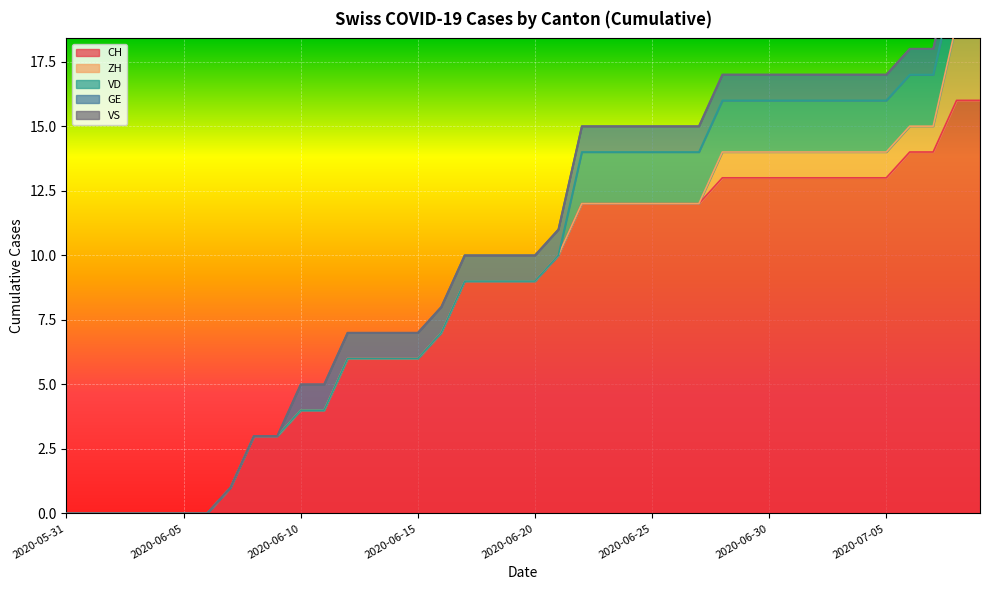

Reading left to right, what are all the values shown in this chart?

CH: 0	0	0	0	0	0	0	1	3	3	4	4	6	6	6	6	7	9	9	9	9	10	12	12	12	12	12	12	13	13	13	13	13	13	13	13	14	14	16	16
ZH: 0	0	0	0	0	0	0	0	0	0	0	0	0	0	0	0	0	0	0	0	0	0	0	0	0	0	0	0	1	1	1	1	1	1	1	1	1	1	3	3
VD: 0	0	0	0	0	0	0	0	0	0	0	0	0	0	0	0	0	0	0	0	0	0	2	2	2	2	2	2	2	2	2	2	2	2	2	2	2	2	2	2
GE: 0	0	0	0	0	0	0	0	0	0	1	1	1	1	1	1	1	1	1	1	1	1	1	1	1	1	1	1	1	1	1	1	1	1	1	1	1	1	1	1
VS: 0	0	0	0	0	0	0	0	0	0	0	0	0	0	0	0	0	0	0	0	0	0	0	0	0	0	0	0	0	0	0	0	0	0	0	0	0	0	0	0